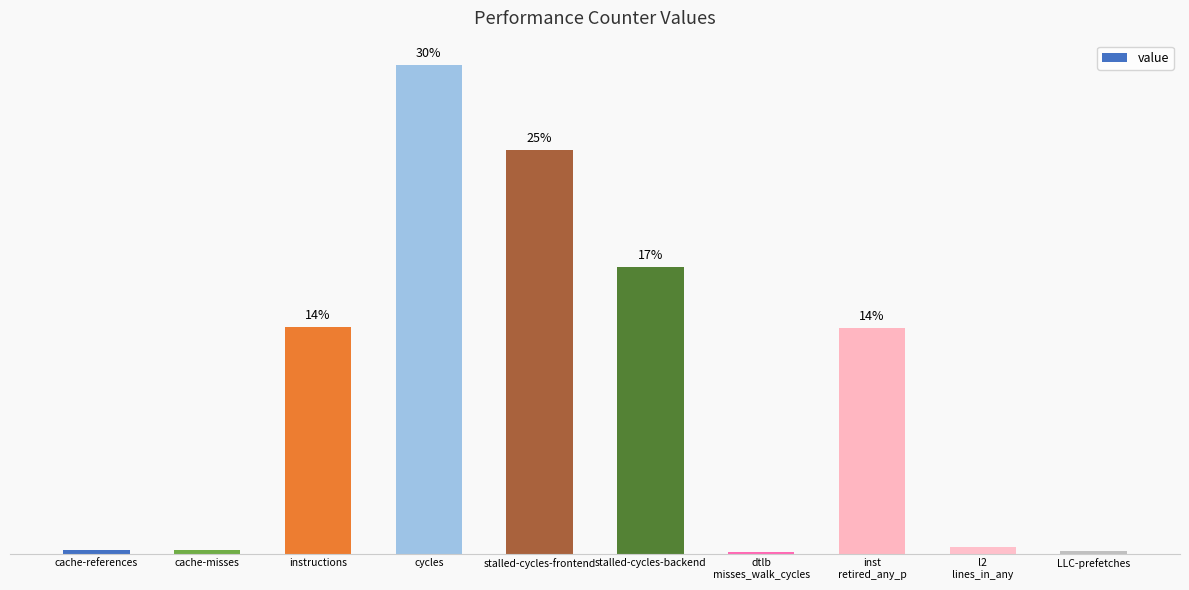

What position from the right is cache-references?

10